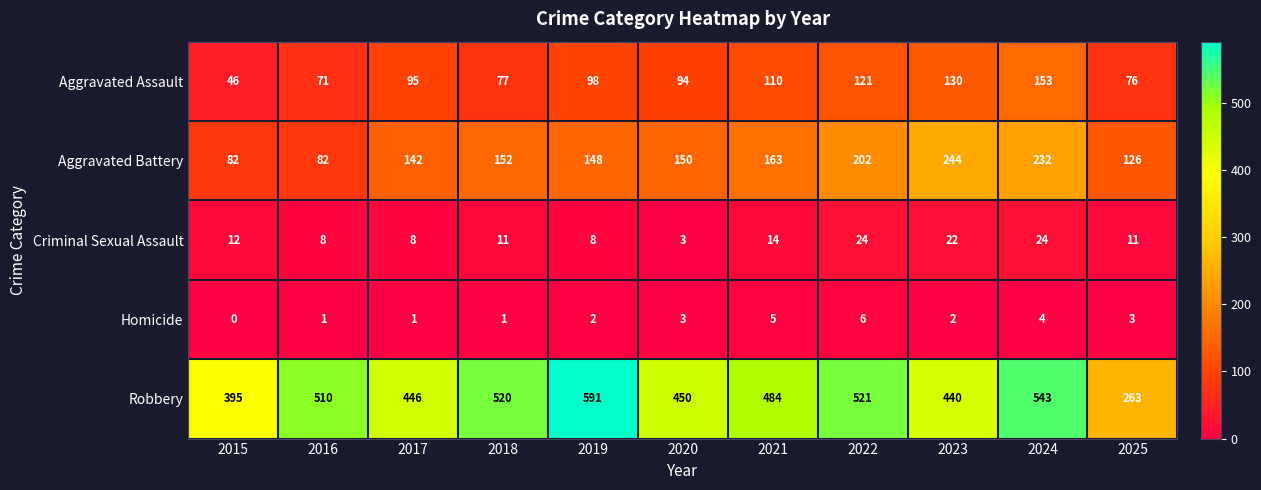

Between 2020 and 2022, which series saw the biggest shift?

Robbery